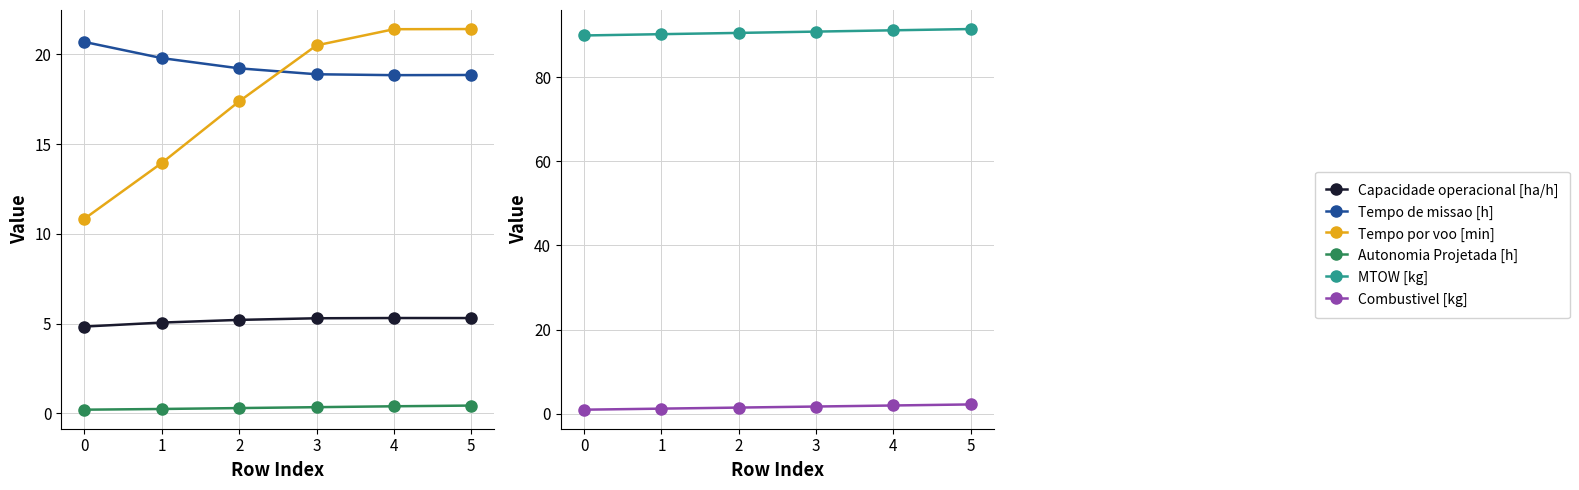

What is the total value across all series at 2?

134.1